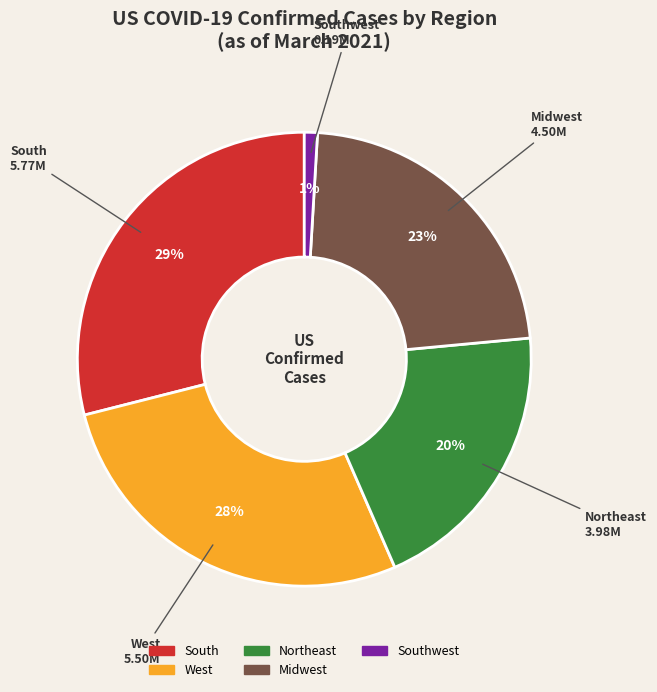

To the nearest percent, what is the difference between the largest and smallest slice percentages?

28%